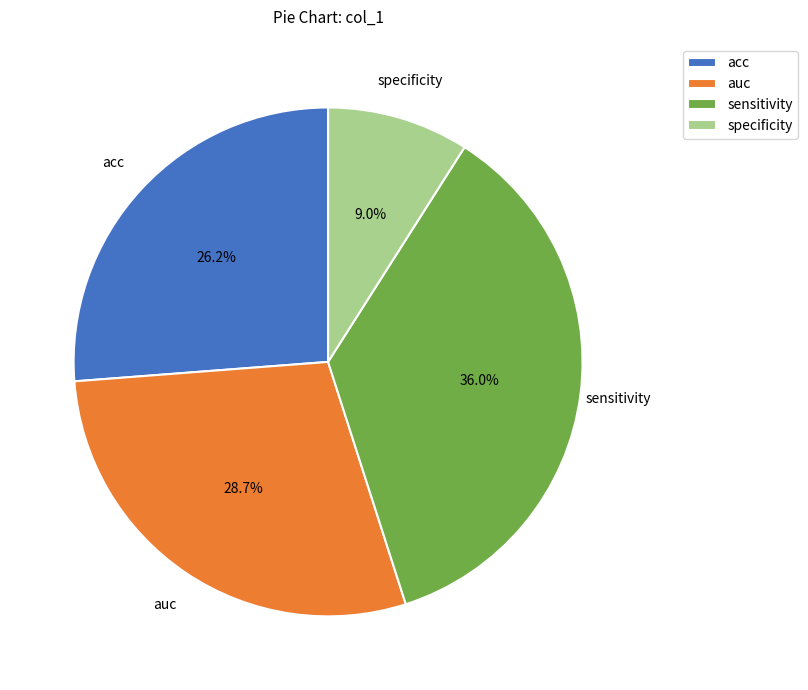

What is the total percentage of specificity and auc?

37.7%